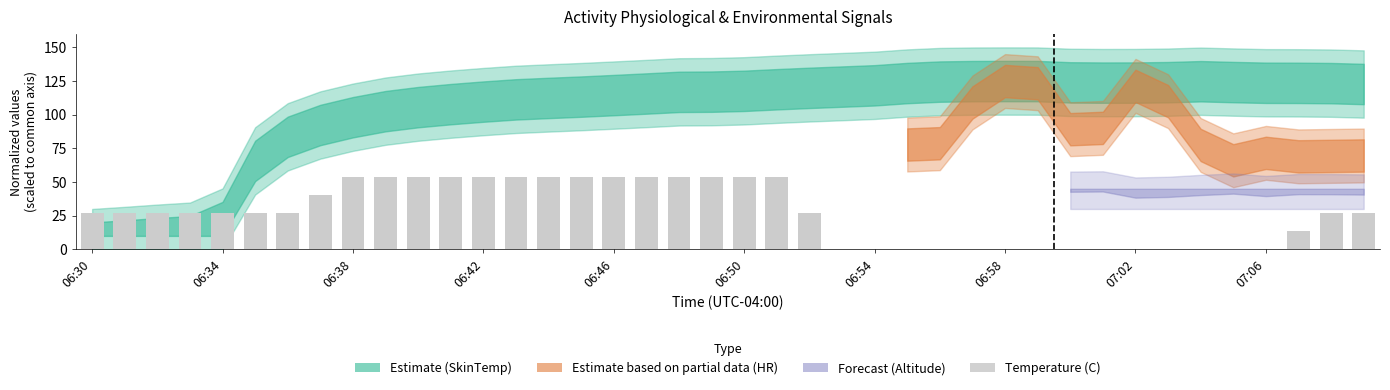

What is the sum of all values?

1080.0